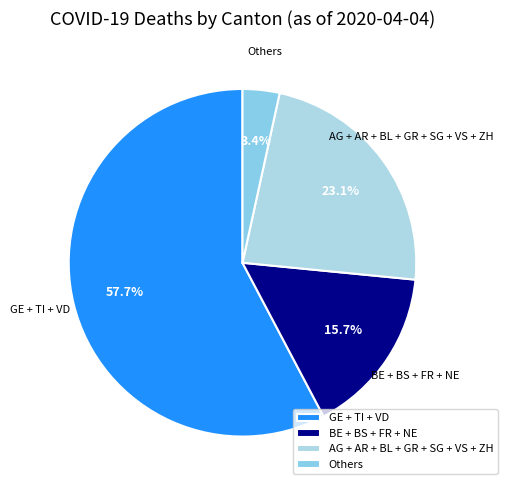

To the nearest percent, what is the average slice percentage?

25%